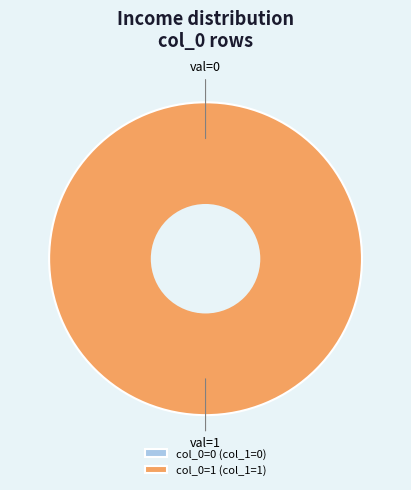

What percentage is NOT represented by 0?

100.0%